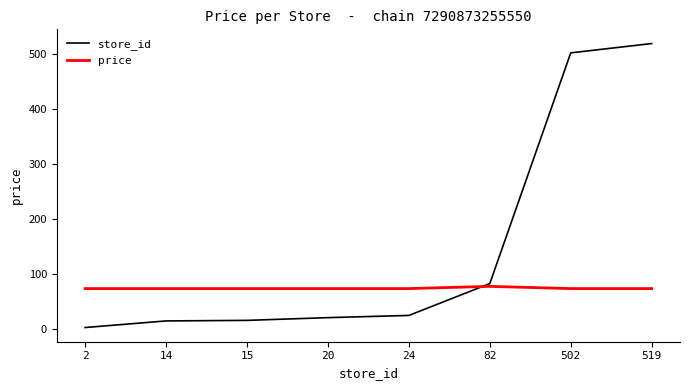

After their last crossing, which series has the higher values: price or store_id?

store_id